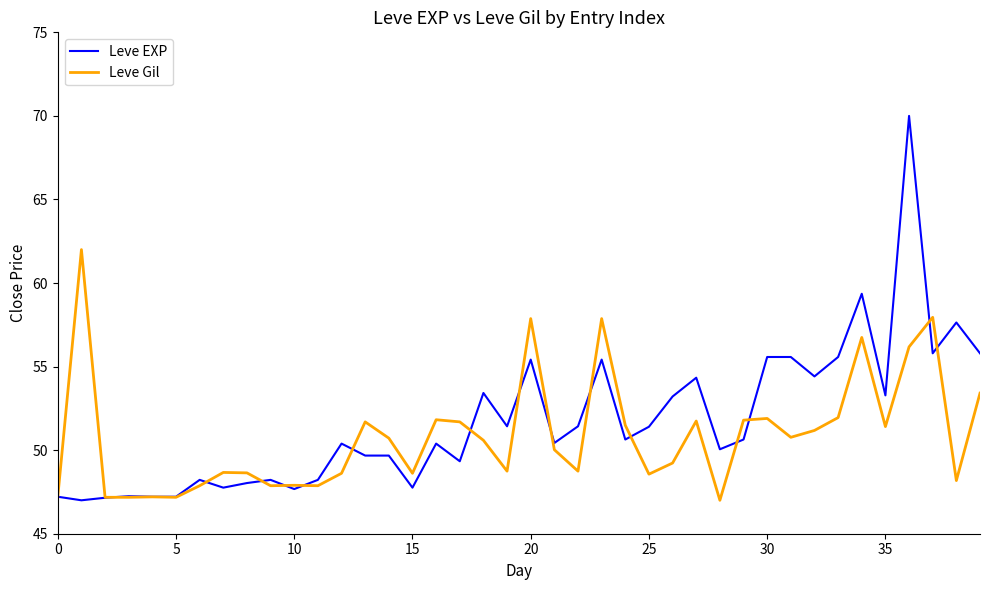

What is the difference between the maximum and minimum values in the Leve EXP series?

23.0